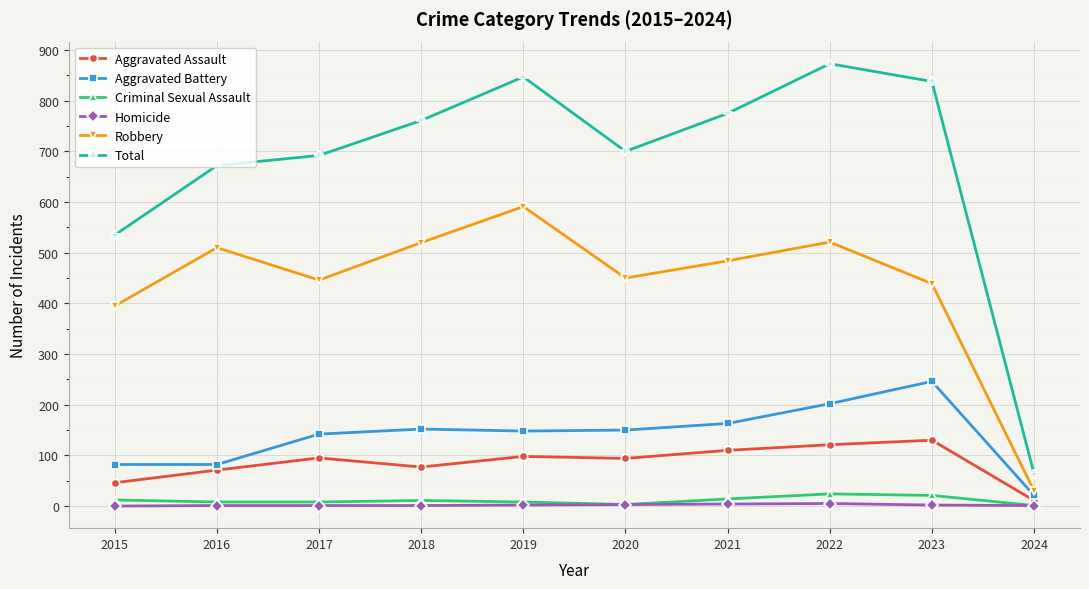

True or false: Robbery and Criminal Sexual Assault intersect in this chart.

False